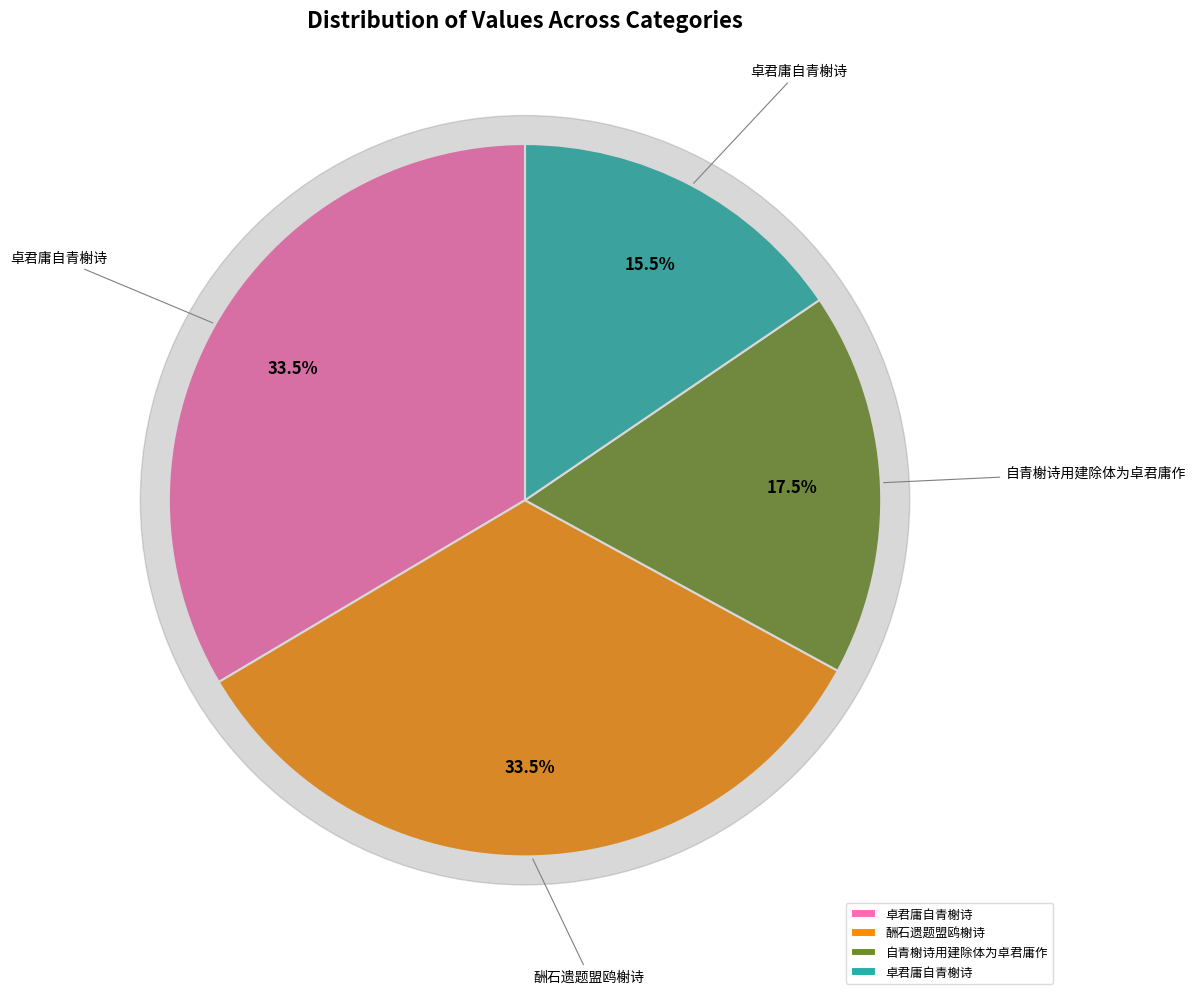

Is there a majority slice in this chart?

No